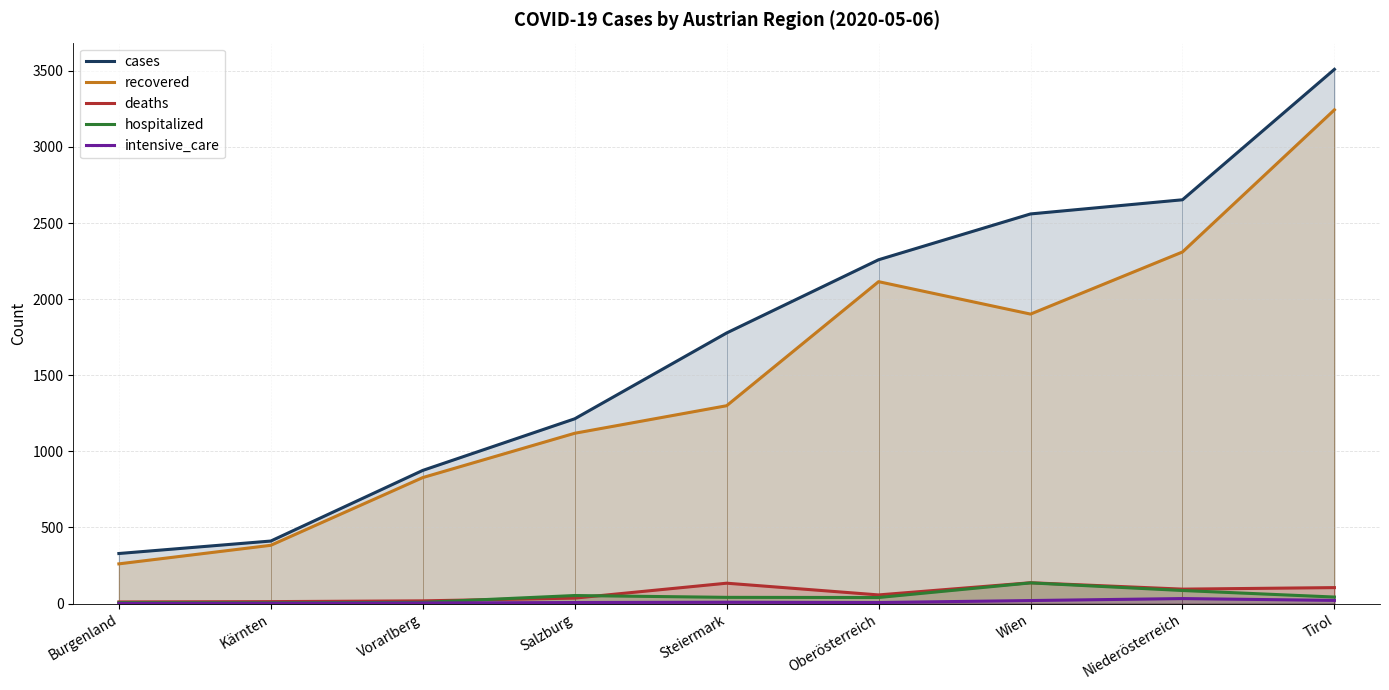

Reading left to right, extract all data points from this chart.

cases: Burgenland=329	Kärnten=411	Vorarlberg=875	Salzburg=1214	Steiermark=1778	Oberösterreich=2259	Wien=2560	Niederösterreich=2653	Tirol=3510
recovered: Burgenland=261	Kärnten=383	Vorarlberg=828	Salzburg=1119	Steiermark=1300	Oberösterreich=2115	Wien=1902	Niederösterreich=2310	Tirol=3244
deaths: Burgenland=11	Kärnten=13	Vorarlberg=18	Salzburg=36	Steiermark=134	Oberösterreich=57	Wien=137	Niederösterreich=95	Tirol=105
hospitalized: Burgenland=6	Kärnten=5	Vorarlberg=8	Salzburg=53	Steiermark=41	Oberösterreich=40	Wien=136	Niederösterreich=86	Tirol=43
intensive_care: Burgenland=1	Kärnten=2	Vorarlberg=4	Salzburg=7	Steiermark=9	Oberösterreich=7	Wien=20	Niederösterreich=33	Tirol=21